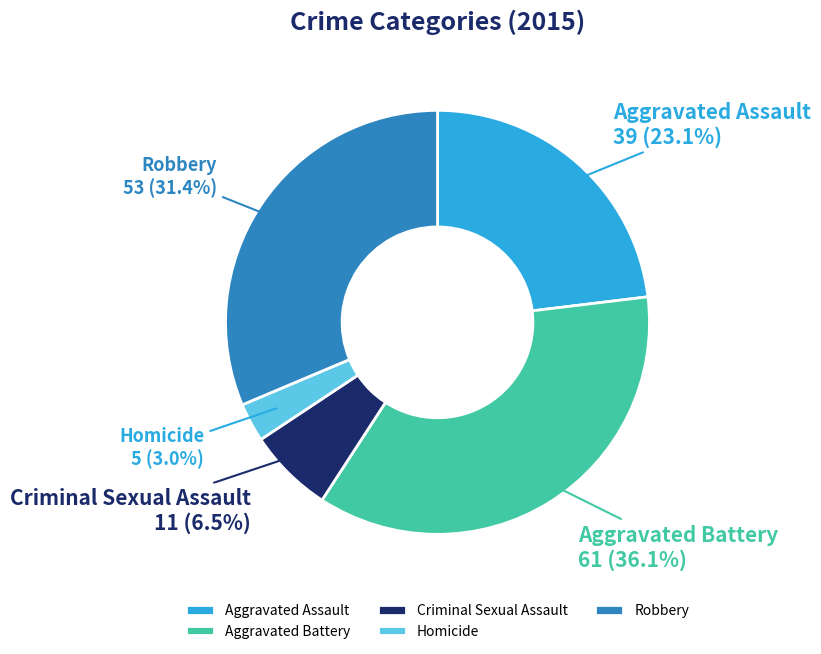

What percentage is NOT represented by Robbery?

68.6%